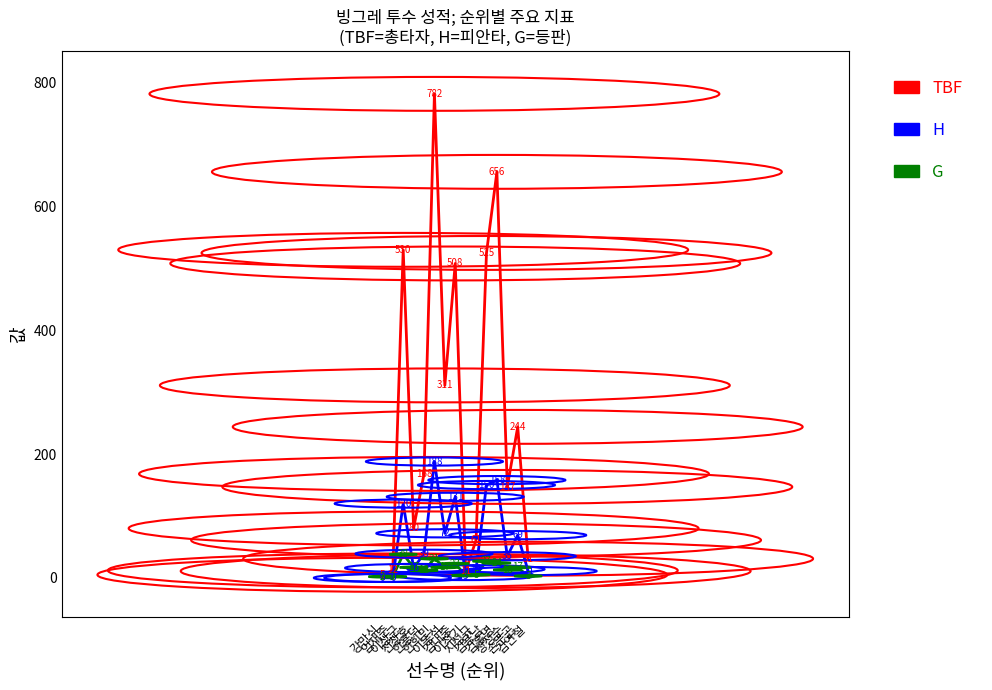

Is the value of H at 천창호 greater than the value of TBF at 김용남?

No